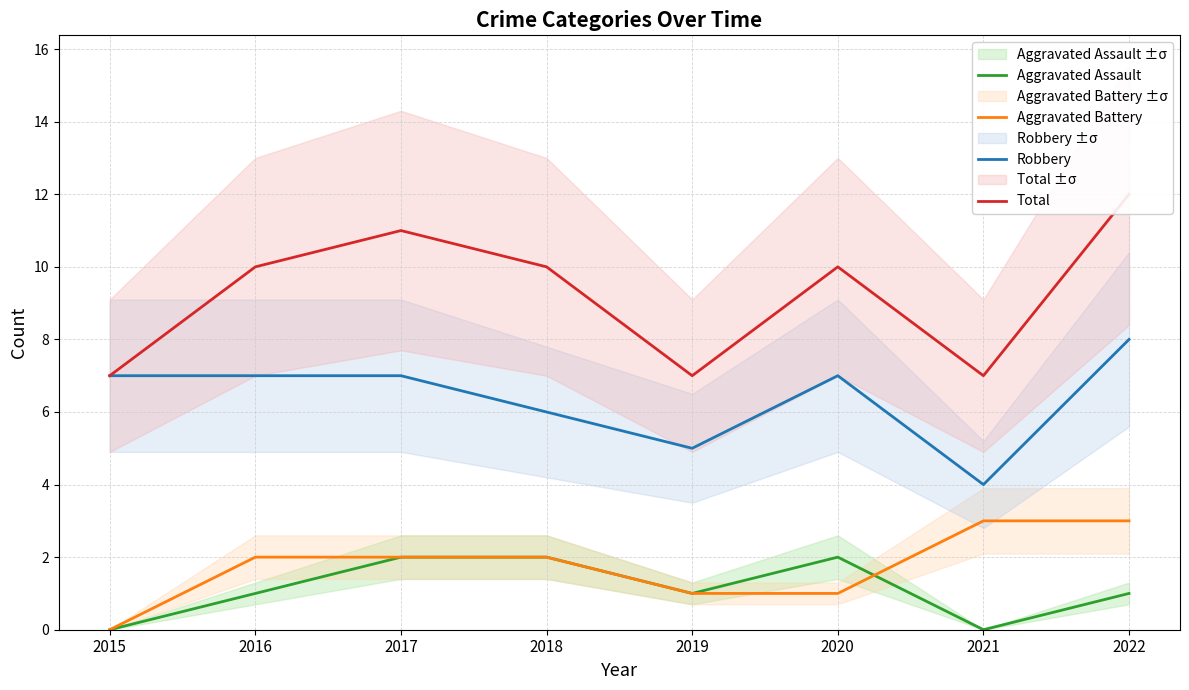

How many interior local valleys does the Aggravated Assault series have?

2